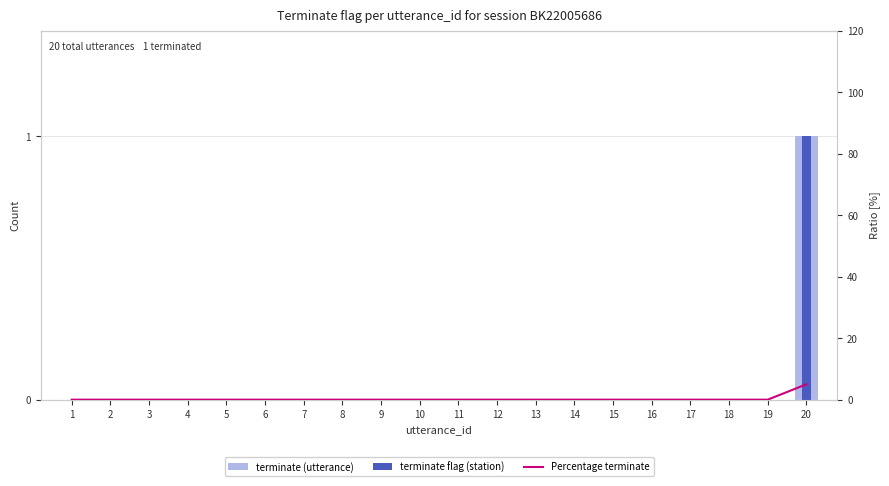

True or false: Percentage terminate has a value of 0 at 7.

True